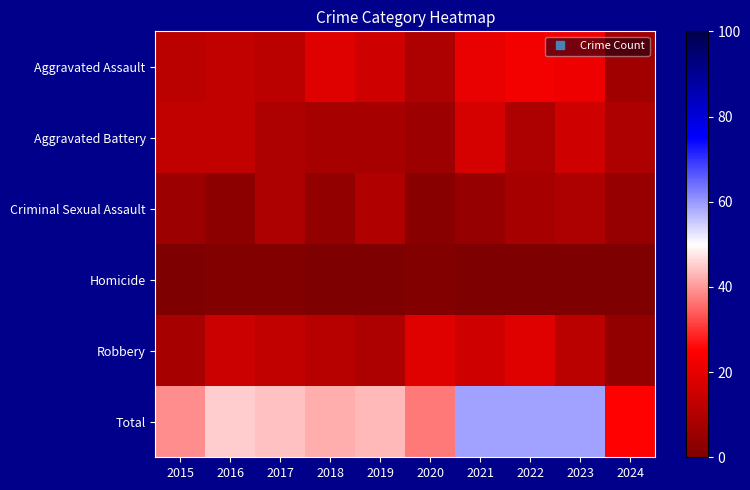

How many series are shown in this chart?

6